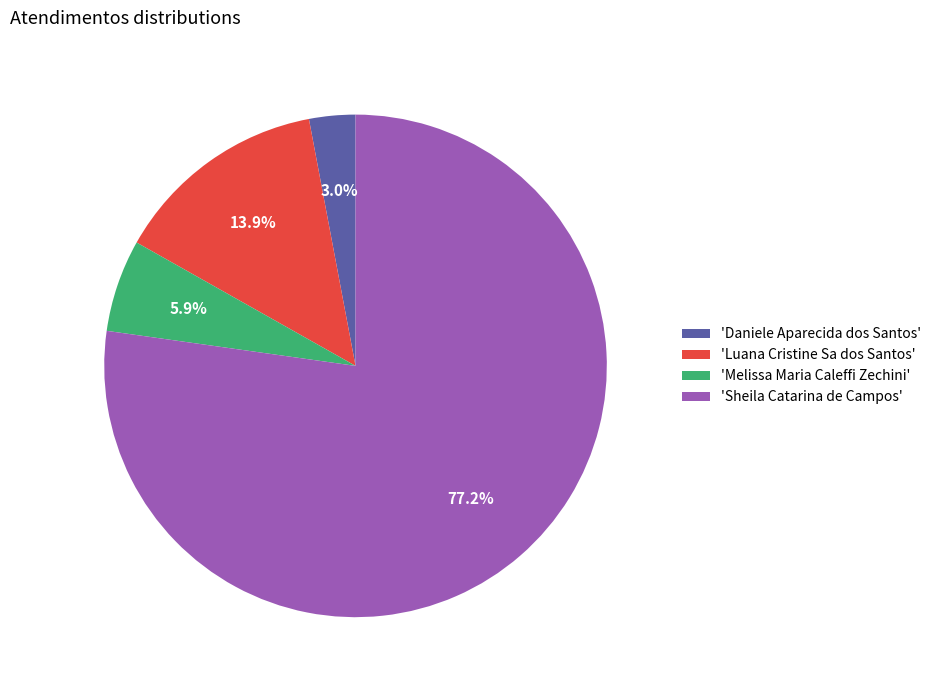

Rank the categories by value from highest to lowest.

'Sheila Catarina de Campos', 'Luana Cristine Sa dos Santos', 'Melissa Maria Caleffi Zechini', 'Daniele Aparecida dos Santos'